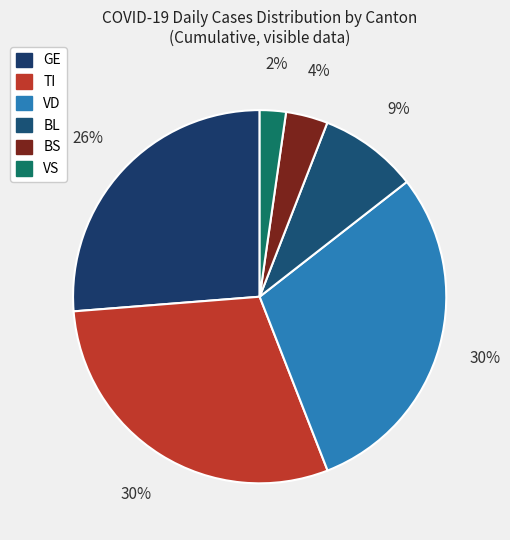

True or false: BS accounts for 25% of the total.

False